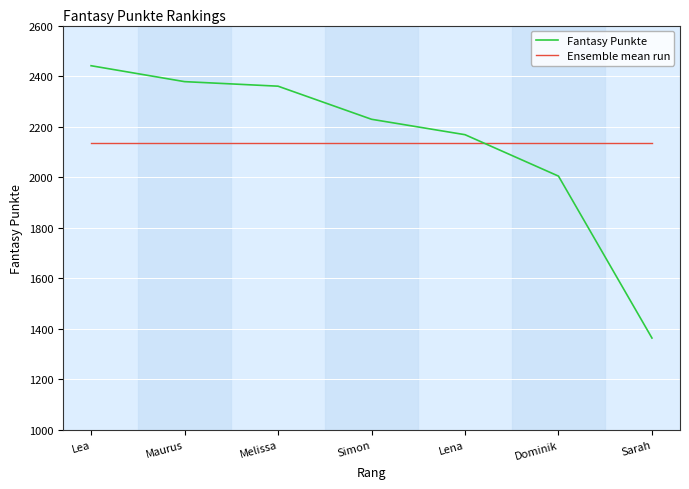

Count the number of categories in the chart.

7